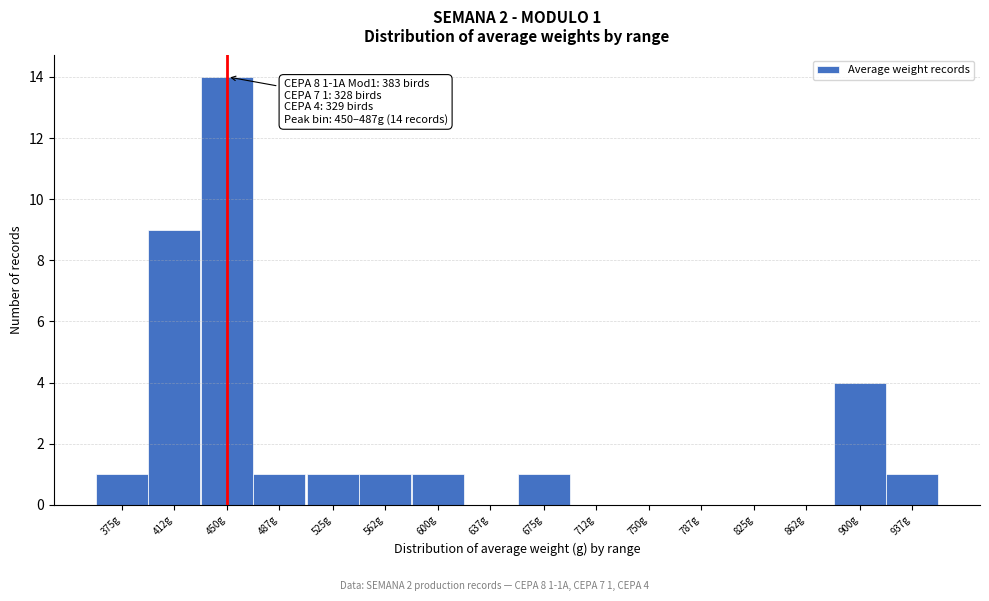

Reading left to right, list all the values displayed in this chart.

375g=1	412g=9	450g=14	487g=1	525g=1	562g=1	600g=1	637g=0	675g=1	712g=0	750g=0	787g=0	825g=0	862g=0	900g=4	937g=1